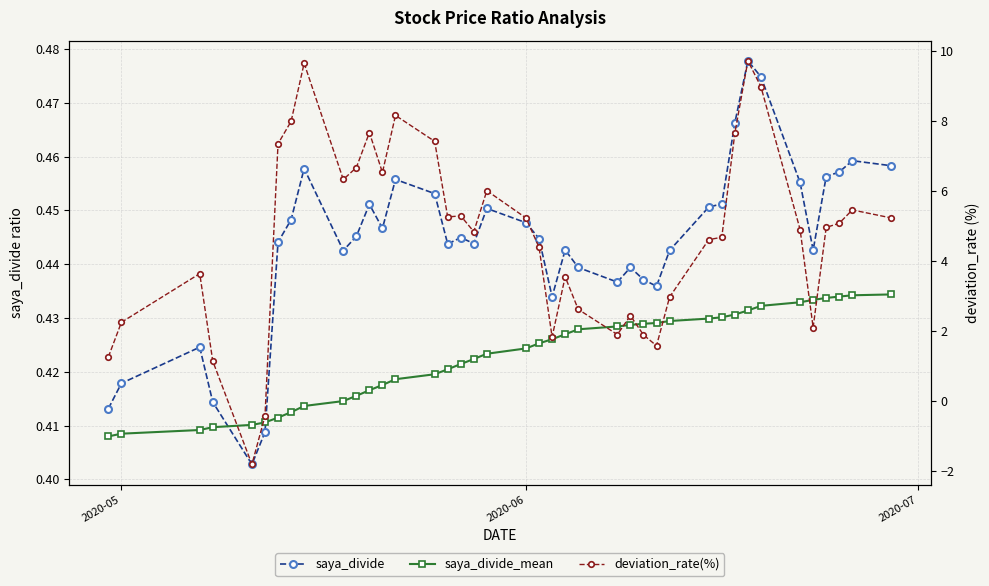

True or false: deviation_rate(%) and saya_divide intersect in this chart.

True